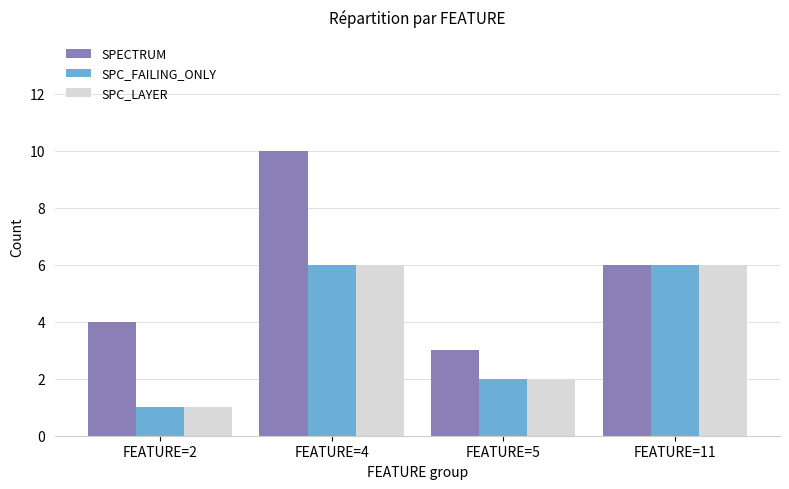

How many groups of bars are there?

4